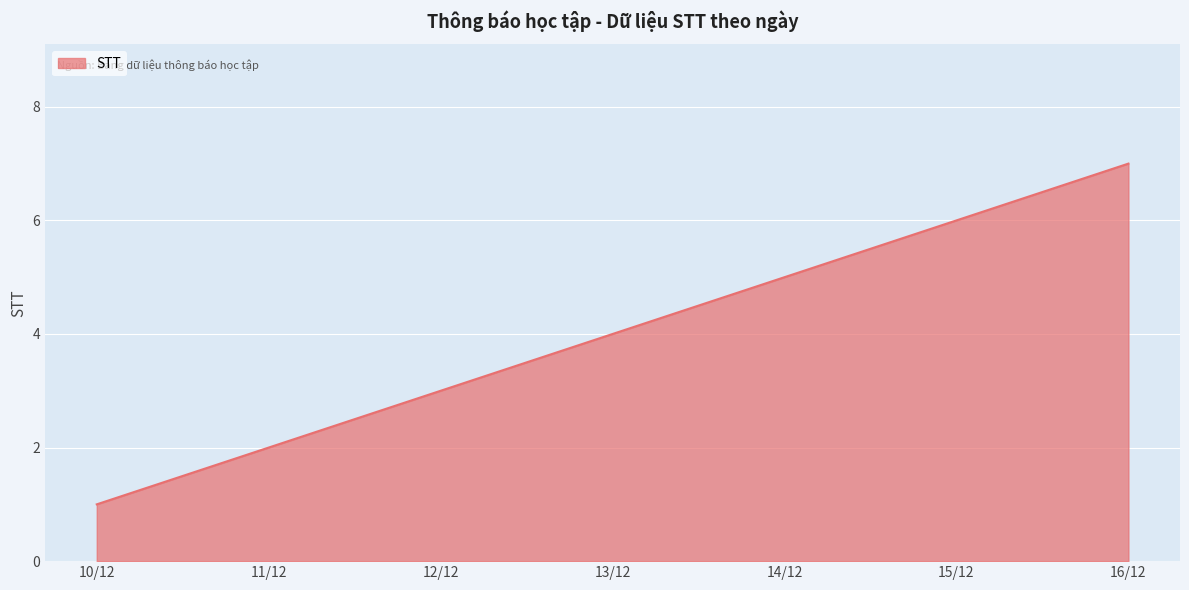

List the labels in order of value, smallest first.

10/12, 11/12, 12/12, 13/12, 14/12, 15/12, 16/12